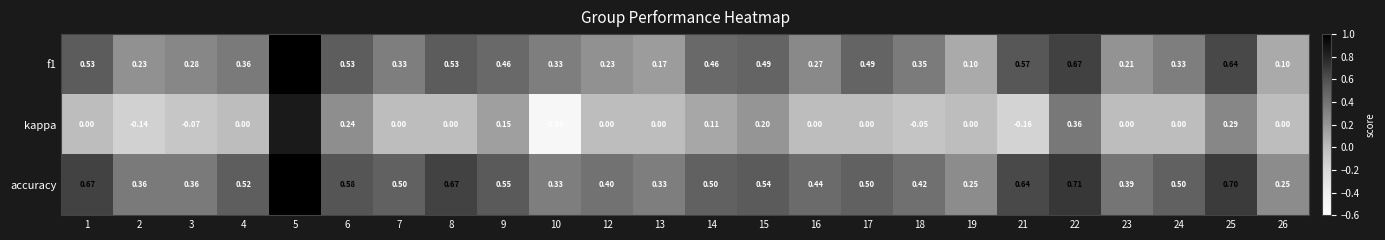

What is the minimum value for kappa?

-0.5